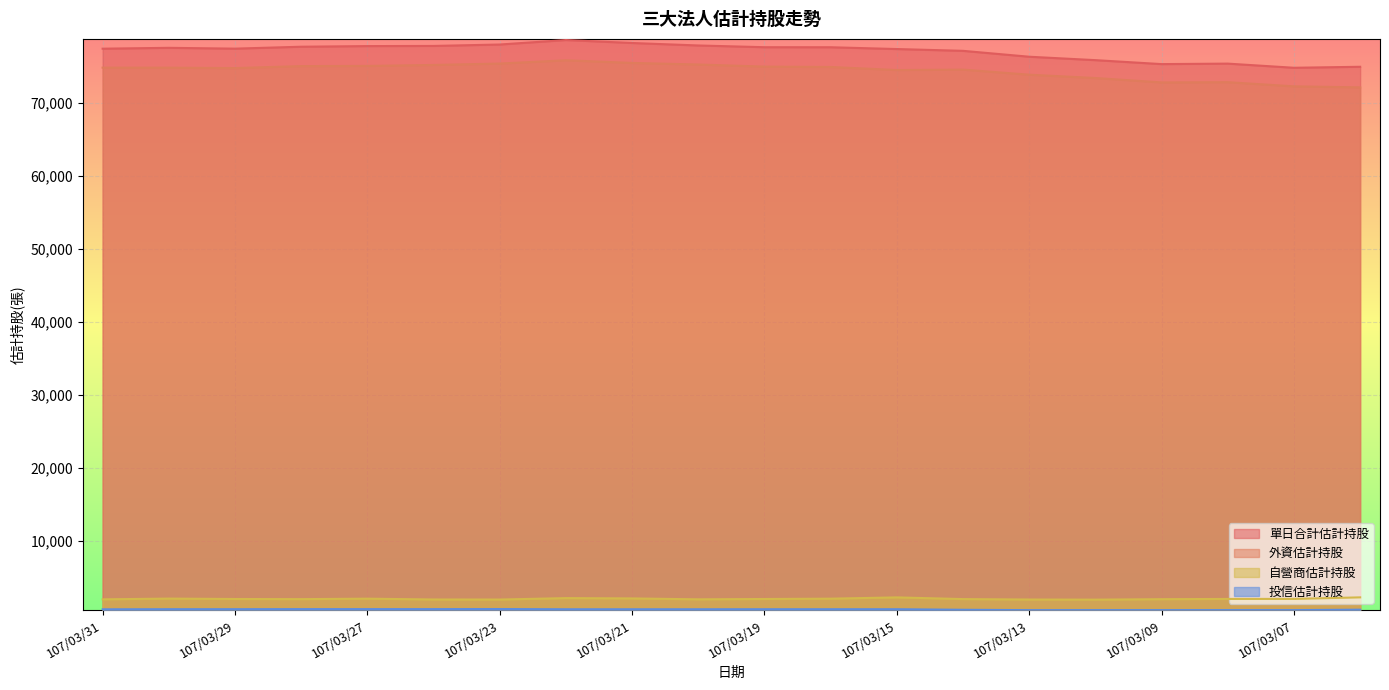

Where does the 投信估計持股 series first go above 623?

107/03/30